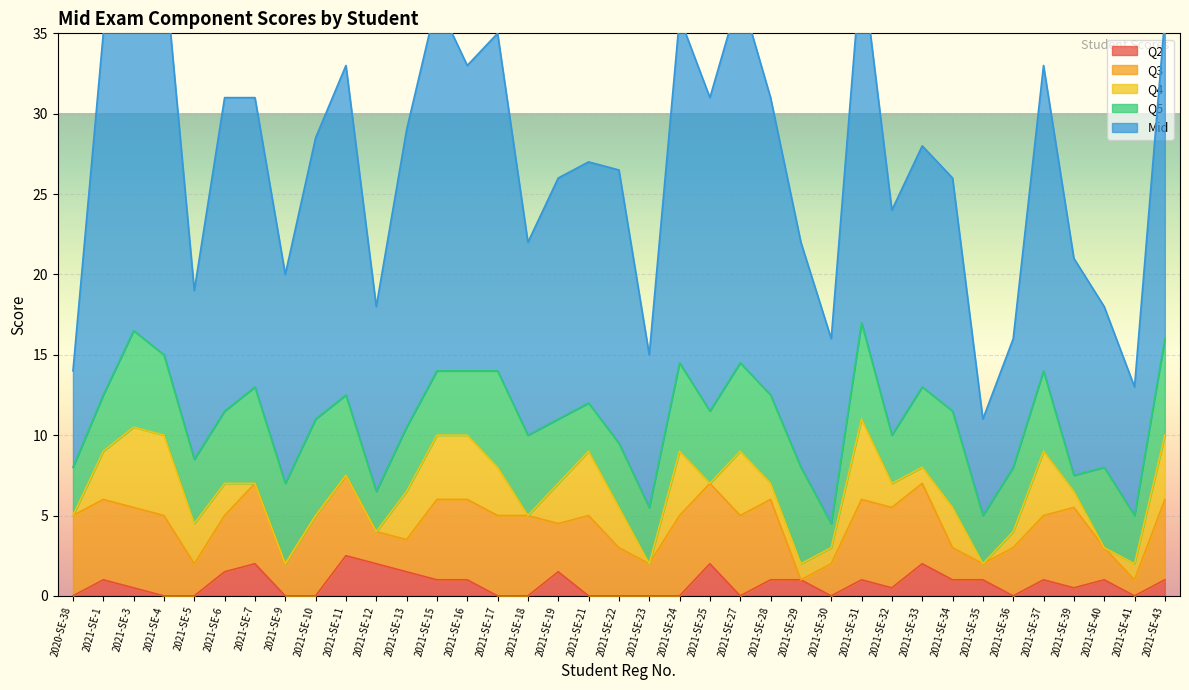

What is the value of the Total point at the 10th from the left?

20.5